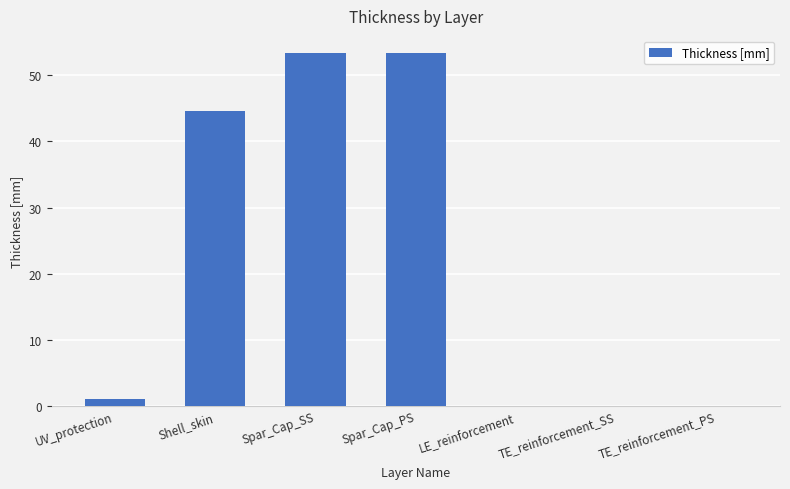

Approximately how many times larger is the value at Spar_Cap_SS compared to UV_protection?

53.3